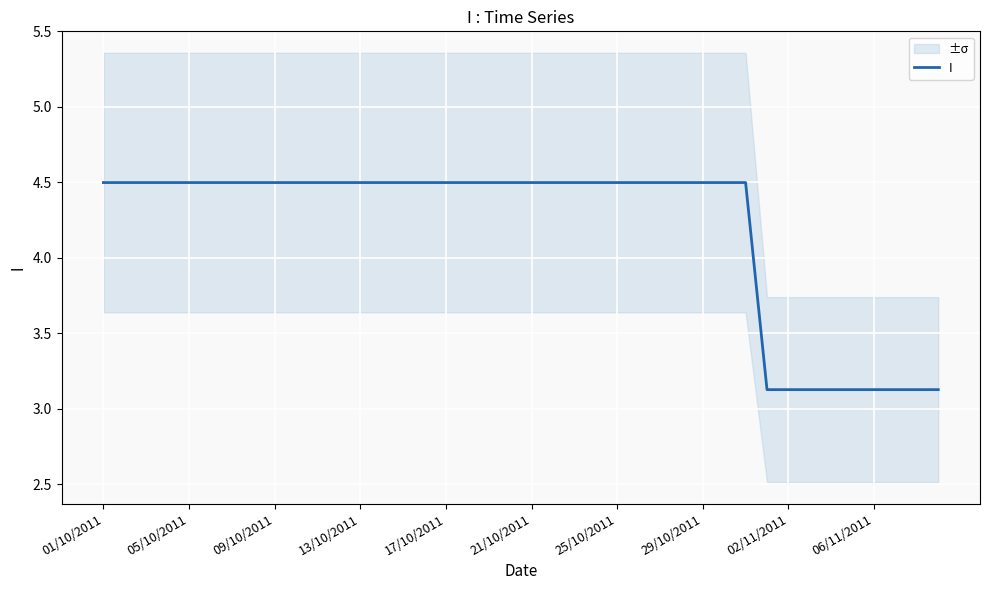

At which label does the data first exceed 4?

01/10/2011